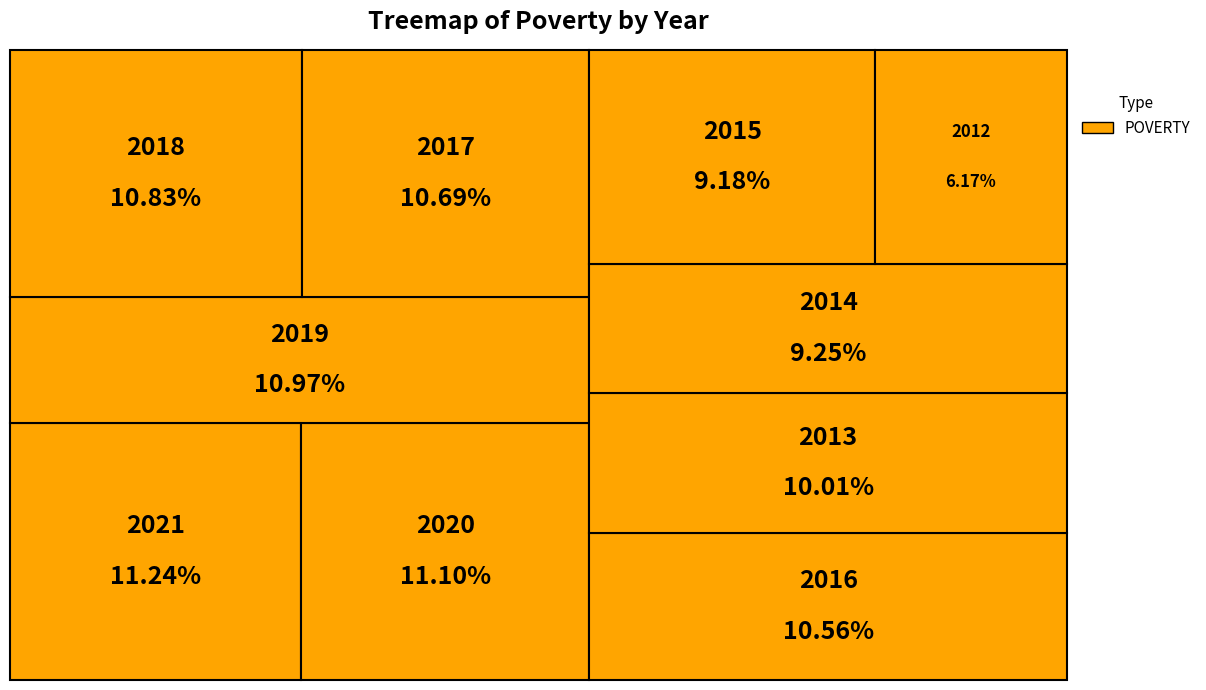

What is the ratio of the value at 2013 to the value at 2020?

0.9